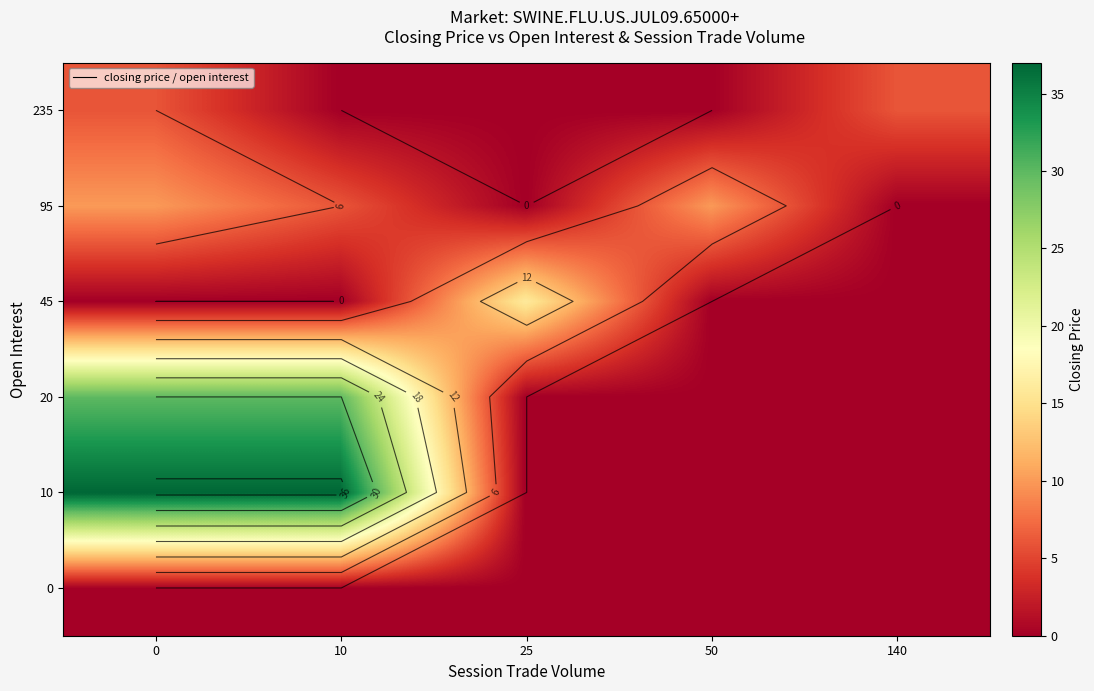

The value of row_5 at 25 is 3. True or false?

False